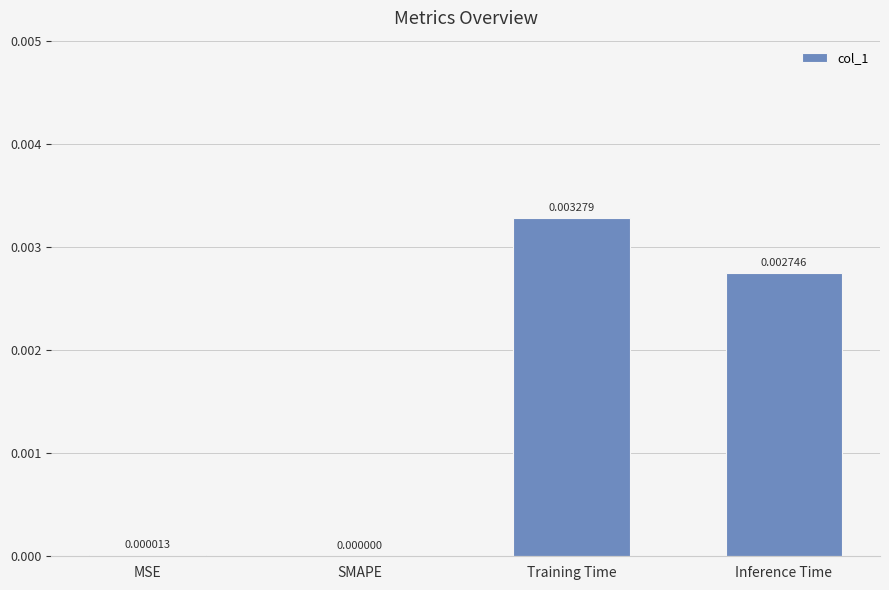

Which category has the highest value across all series?

Training Time